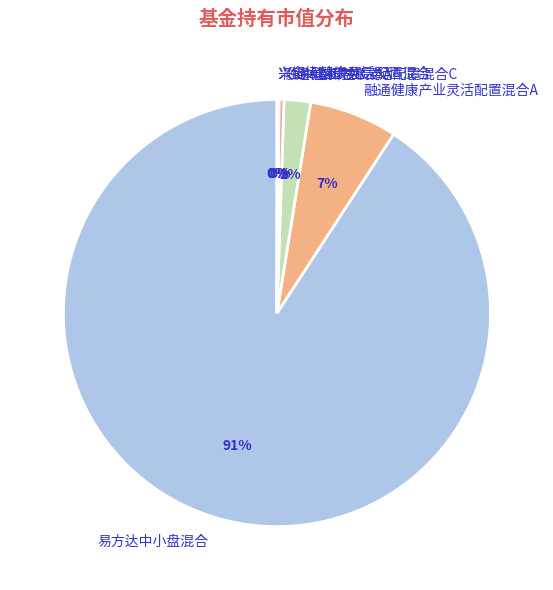

What is the largest slice in the pie chart?

易方达中小盘混合